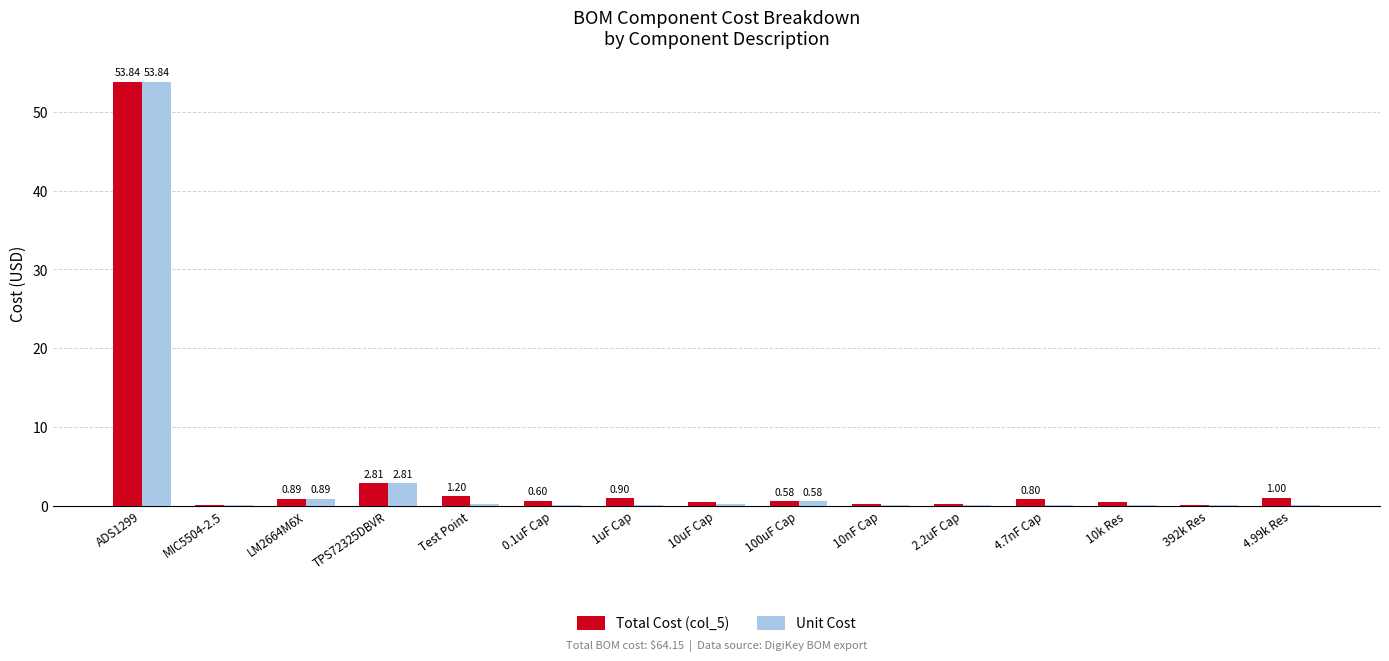

Is the value of Total Cost (col_5) at LM2664M6X greater than the value of Unit Cost at 10nF Cap?

Yes